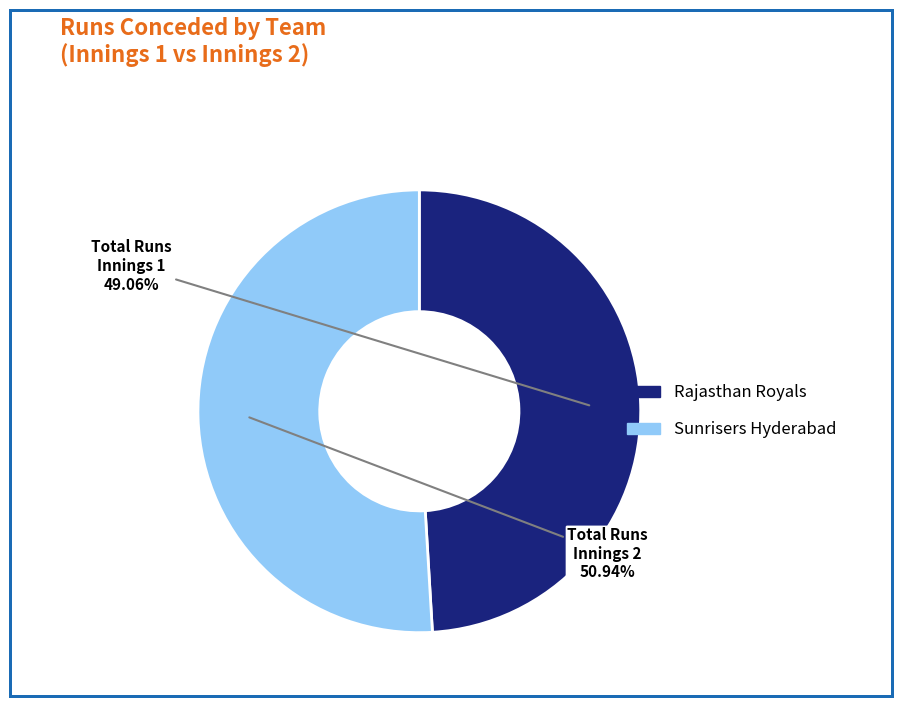

Between Sunrisers Hyderabad and Rajasthan Royals, which is larger?

Sunrisers Hyderabad